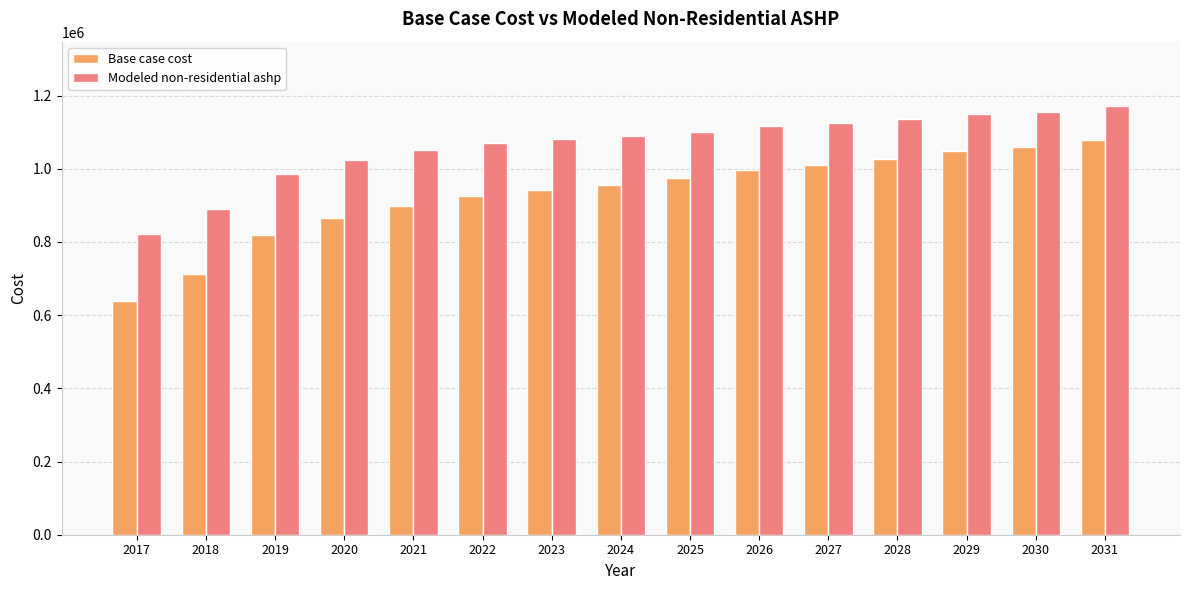

Rank the series by their maximum value, from highest to lowest.

Modeled non-residential ashp, Base case cost